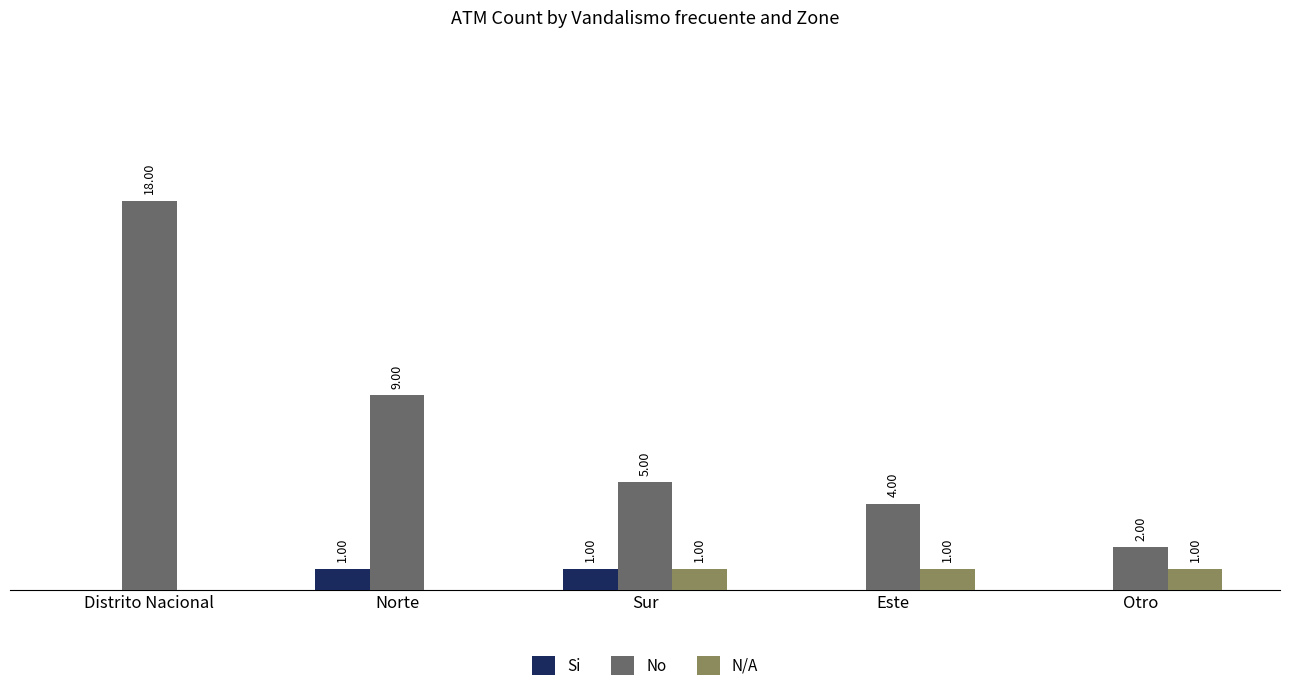

Is the value of Si at Este greater than the value of No at Otro?

No